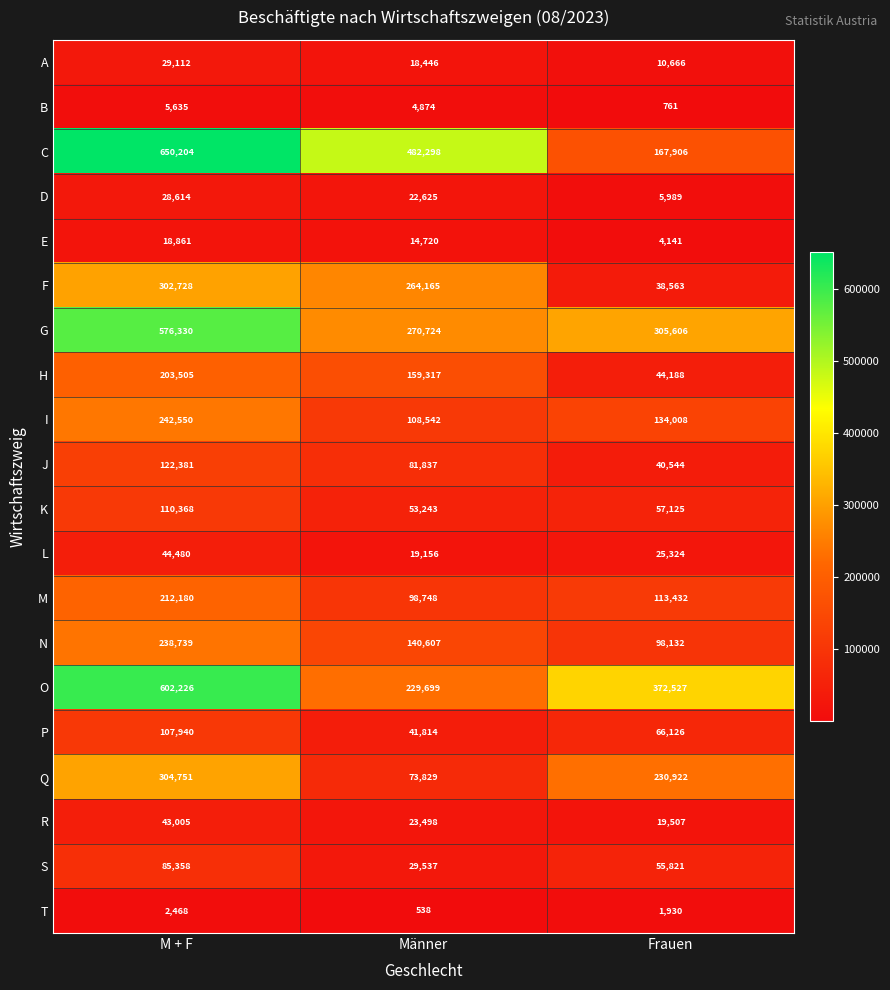

What is the sum of the Q values at M + F and Frauen?

535673